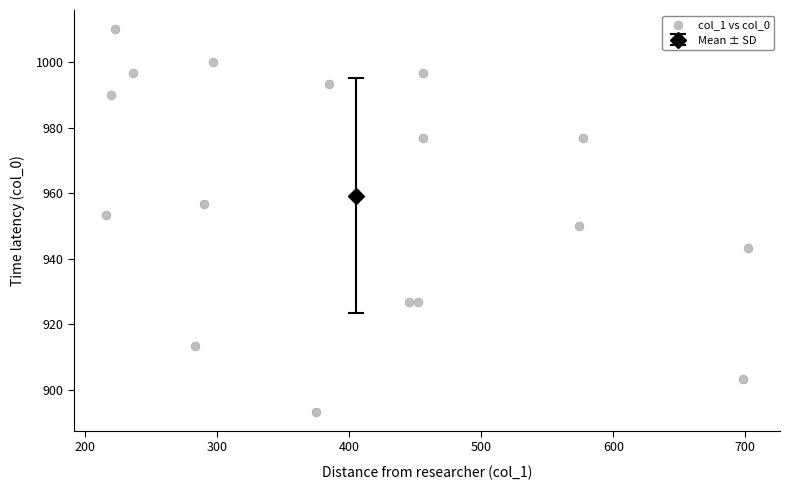

What is the range of X values (max minus min)?

486.0